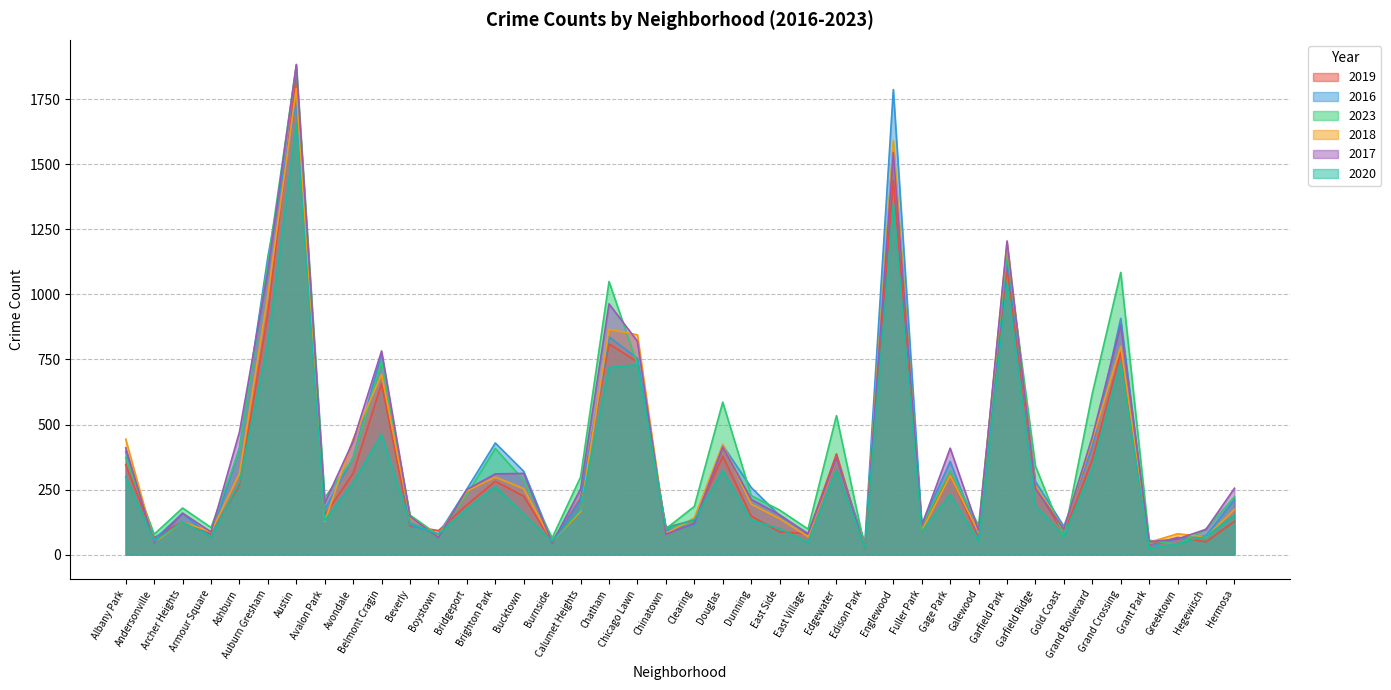

Is it true that 2016 equals 10 at Grant Park?

False